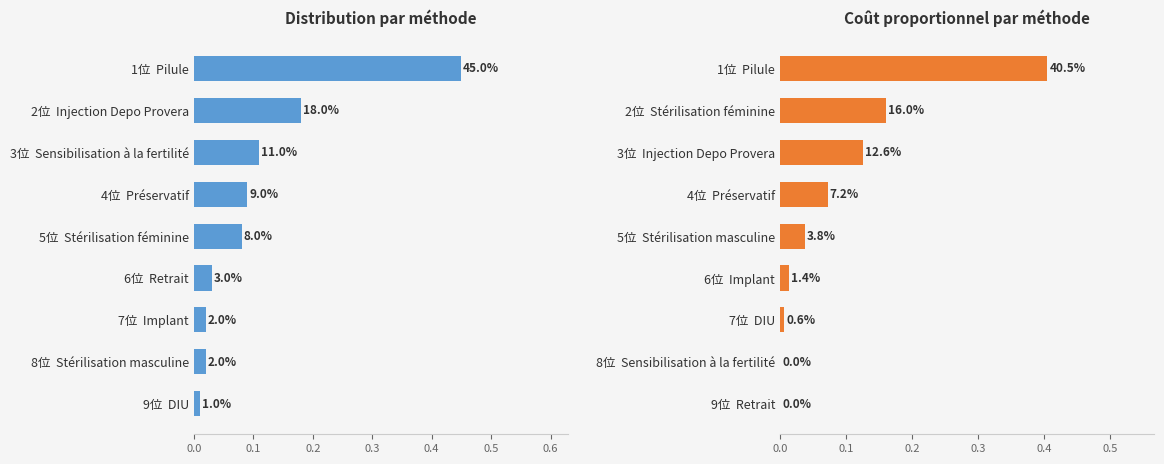

What is the approximate value of Coût proportionnel at 1位 Pilule?

0.4